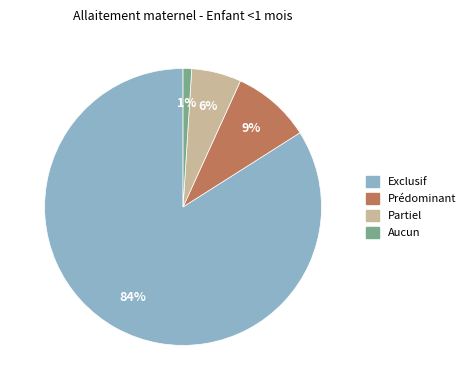

True or false: Aucun accounts for 1% of the total.

True